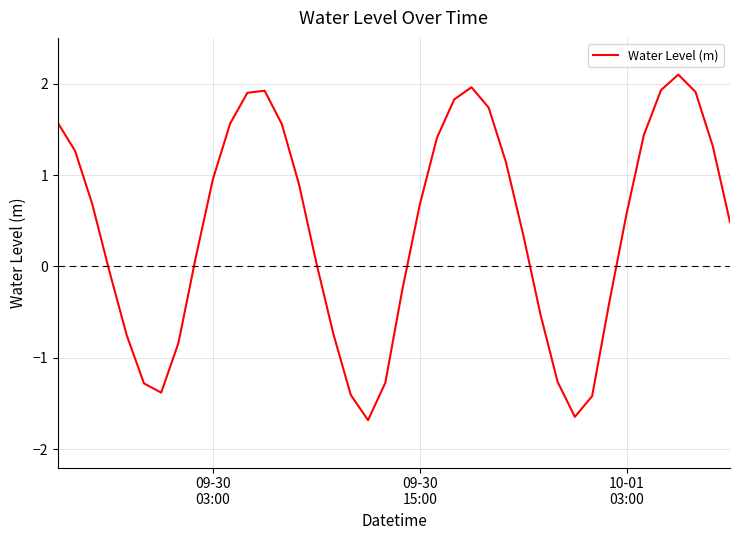

What is the minimum value shown in the chart?

-1.7